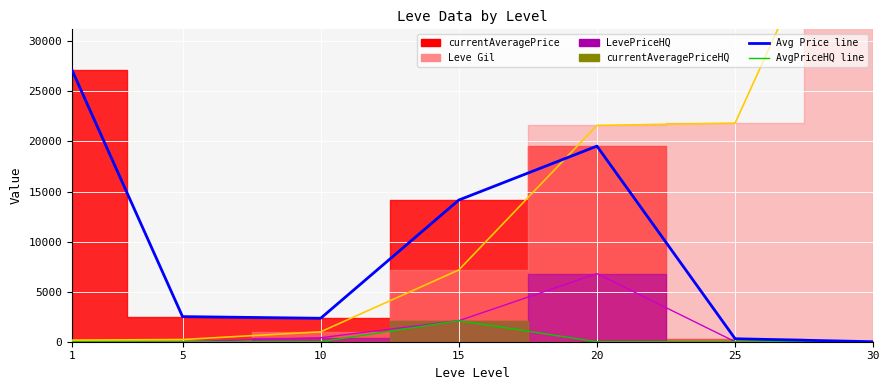

How many values in the currentAveragePrice (line) series exceed 2507?

3